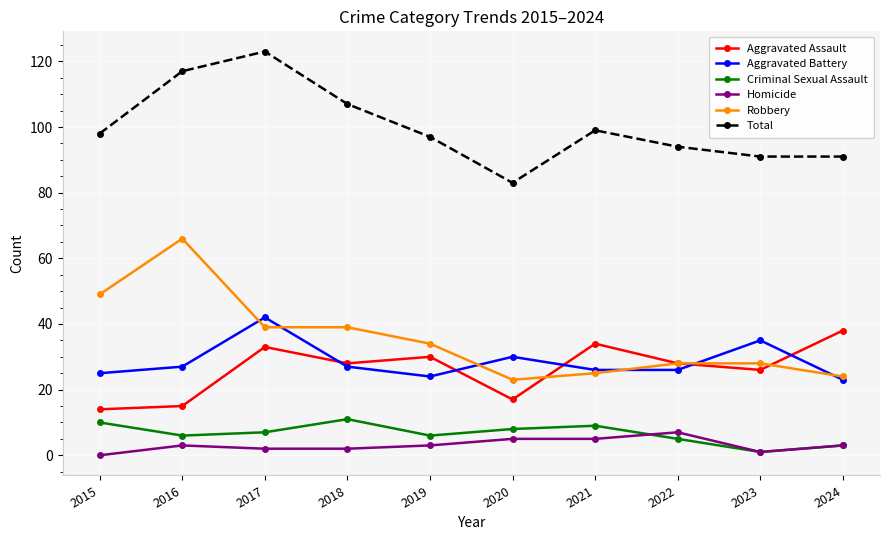

True or false: Criminal Sexual Assault and Total intersect in this chart.

False